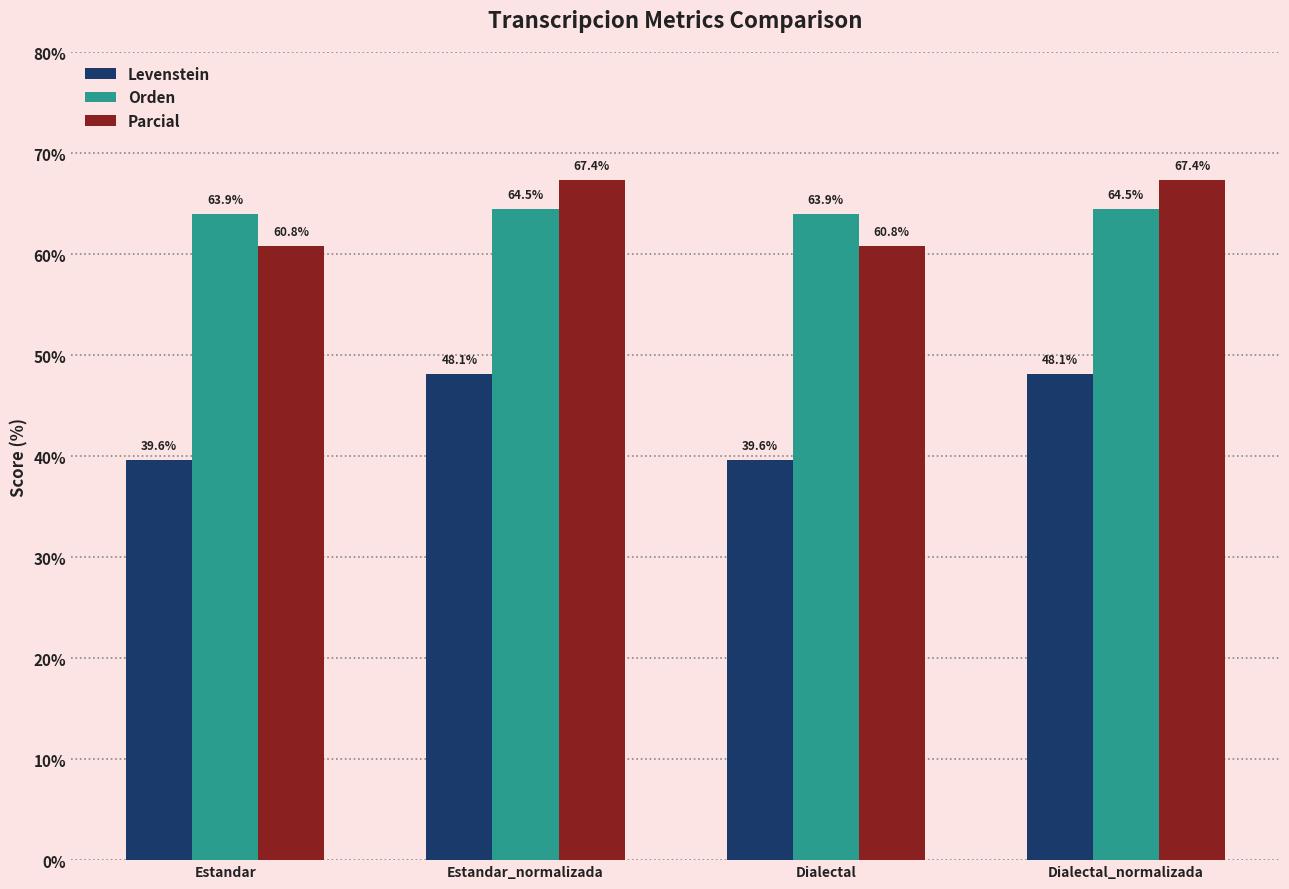

What position from the right is Dialectal?

2